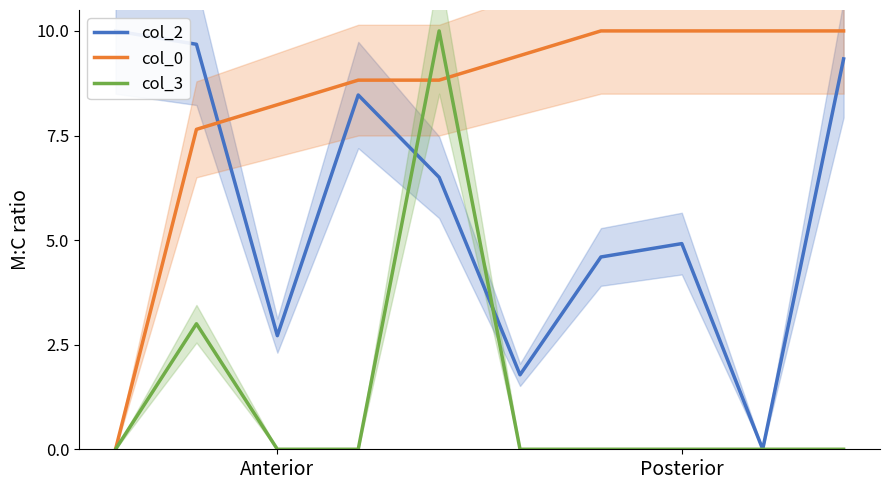

What is the value of the col_2 point at the 1st from the left?

10.0